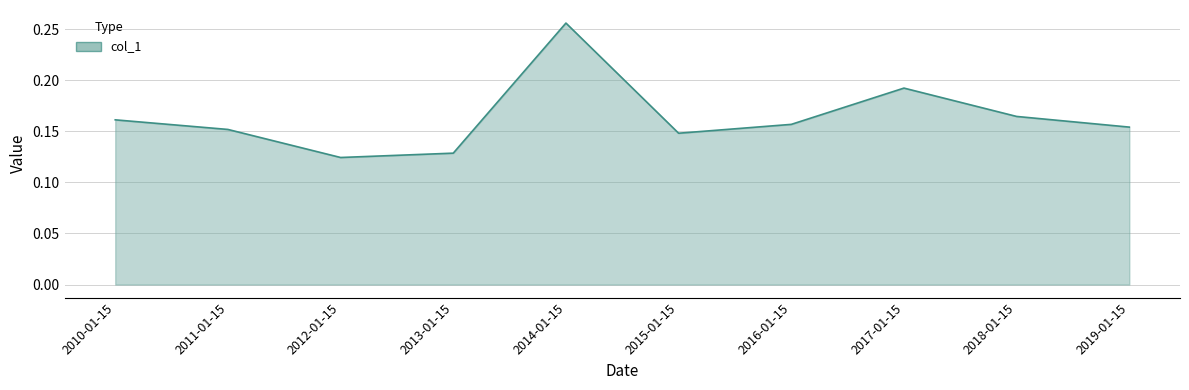

Is it true that the value at 2016-01-15 is 0.1?

False